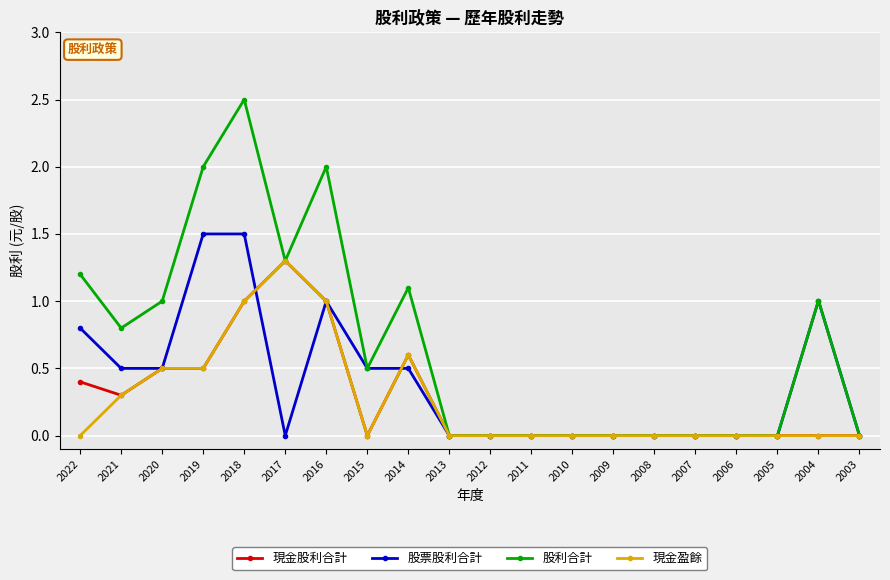

True or false: 股利合計 has a value of 2.5 at 2018.

True